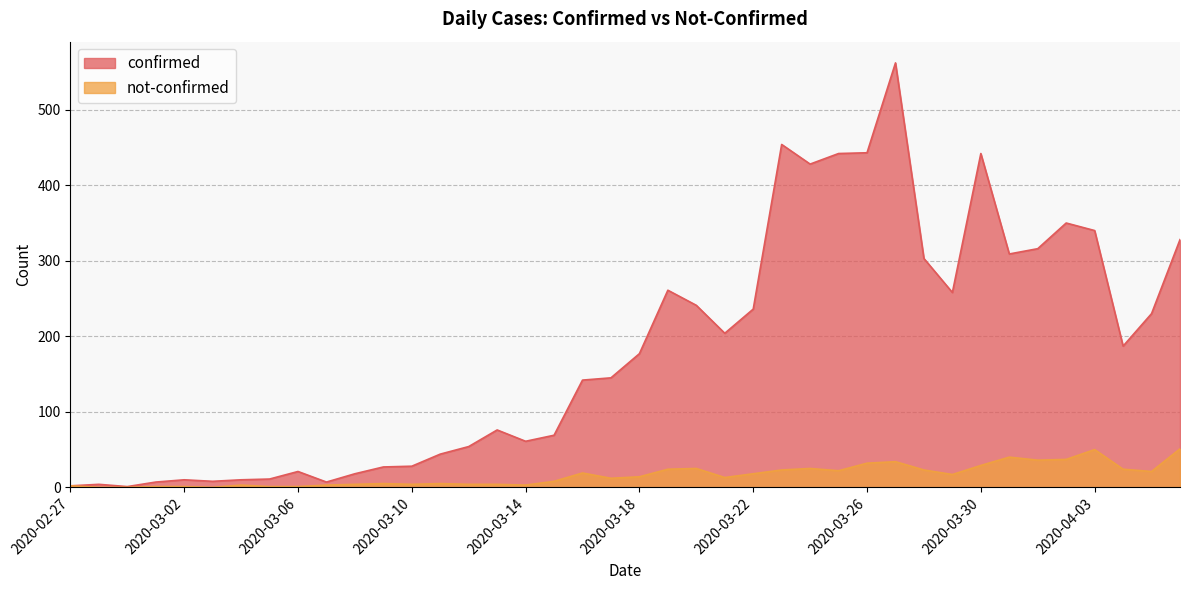

Rank the categories by not-confirmed value from highest to lowest.

2020-04-06, 2020-04-03, 2020-03-31, 2020-04-02, 2020-04-01, 2020-03-27, 2020-03-26, 2020-03-30, 2020-03-20, 2020-03-24, 2020-03-19, 2020-04-04, 2020-03-23, 2020-03-28, 2020-03-25, 2020-04-05, 2020-03-16, 2020-03-22, 2020-03-29, 2020-03-18, 2020-03-21, 2020-03-17, 2020-03-15, 2020-03-09, 2020-03-11, 2020-03-08, 2020-03-10, 2020-03-12, 2020-03-13, 2020-03-04, 2020-03-07, 2020-03-14, 2020-02-27, 2020-03-01, 2020-03-02, 2020-03-05, 2020-03-06, 2020-02-28, 2020-02-29, 2020-03-03